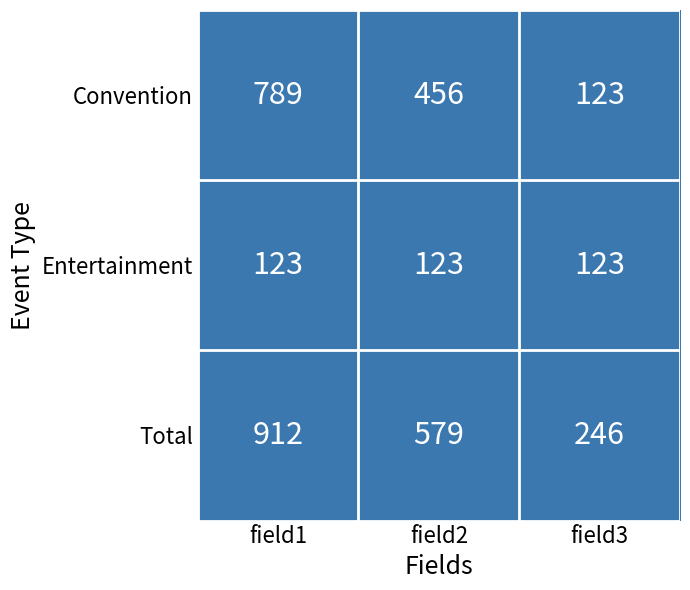

List the series in order of their peak value, lowest first.

Entertainment, Convention, Total